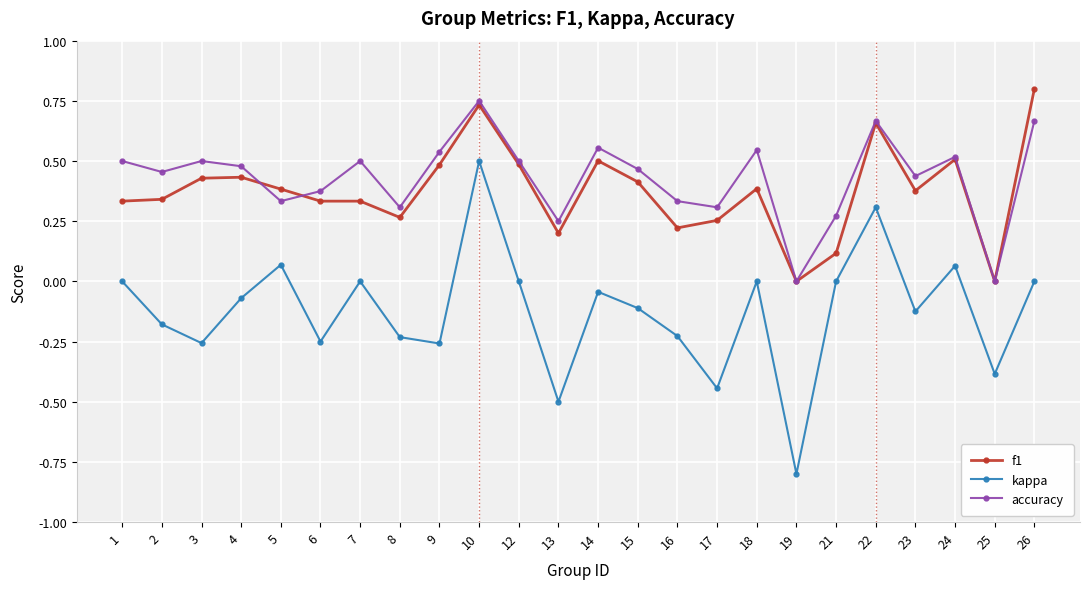

How many interior local valleys does the kappa series have?

8